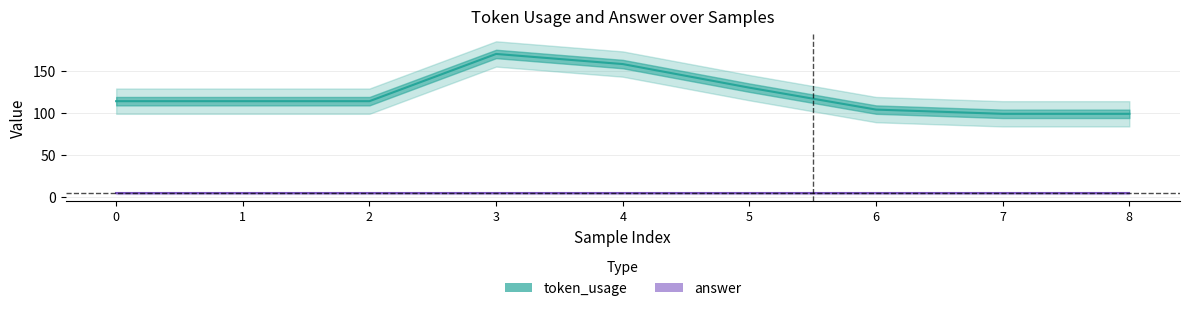

What is the difference between the maximum and minimum values?

71